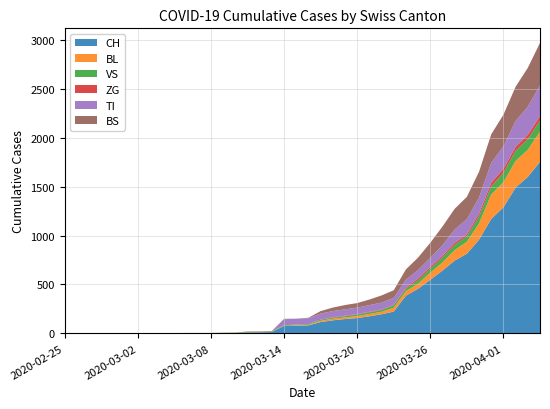

Reading right to left, transcribe all the data shown in this chart.

CH: 1753	1599	1490	1288	1169	957	814	744	642	548	456	386	223	196	175	157	147	134	116	82	79	76	14	12	11	6	5	3	3	3	2	0	0	0	0	0	0	0	0	0
BL: 309	277	272	258	251	167	123	108	84	73	53	46	40	25	24	20	17	16	13	5	5	2	2	2	2	2	1	0	0	0	0	0	0	0	0	0	0	0	0	0
VS: 112	109	104	96	81	71	54	53	50	41	35	25	24	19	17	15	12	11	11	8	6	6	5	3	3	2	2	2	2	2	2	0	0	0	0	0	0	0	0	0
ZG: 46	44	41	40	39	29	21	21	18	18	18	12	5	5	5	5	5	5	1	0	0	0	0	0	0	0	0	0	0	0	0	0	0	0	0	0	0	0	0	0
TI: 314	287	263	229	202	165	155	136	107	91	85	80	71	70	68	67	65	62	62	61	61	61	0	0	0	0	0	0	0	0	0	0	0	0	0	0	0	0	0	0
BS: 434	397	350	323	292	263	228	211	191	155	128	105	78	73	57	46	44	36	25	4	0	4	4	4	4	0	0	0	0	0	0	0	0	0	0	0	0	0	0	0